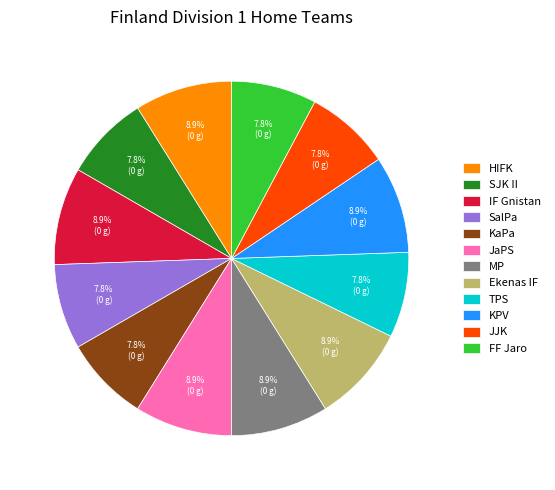

What percentage do IF Gnistan and Ekenas IF together represent?

17.8%